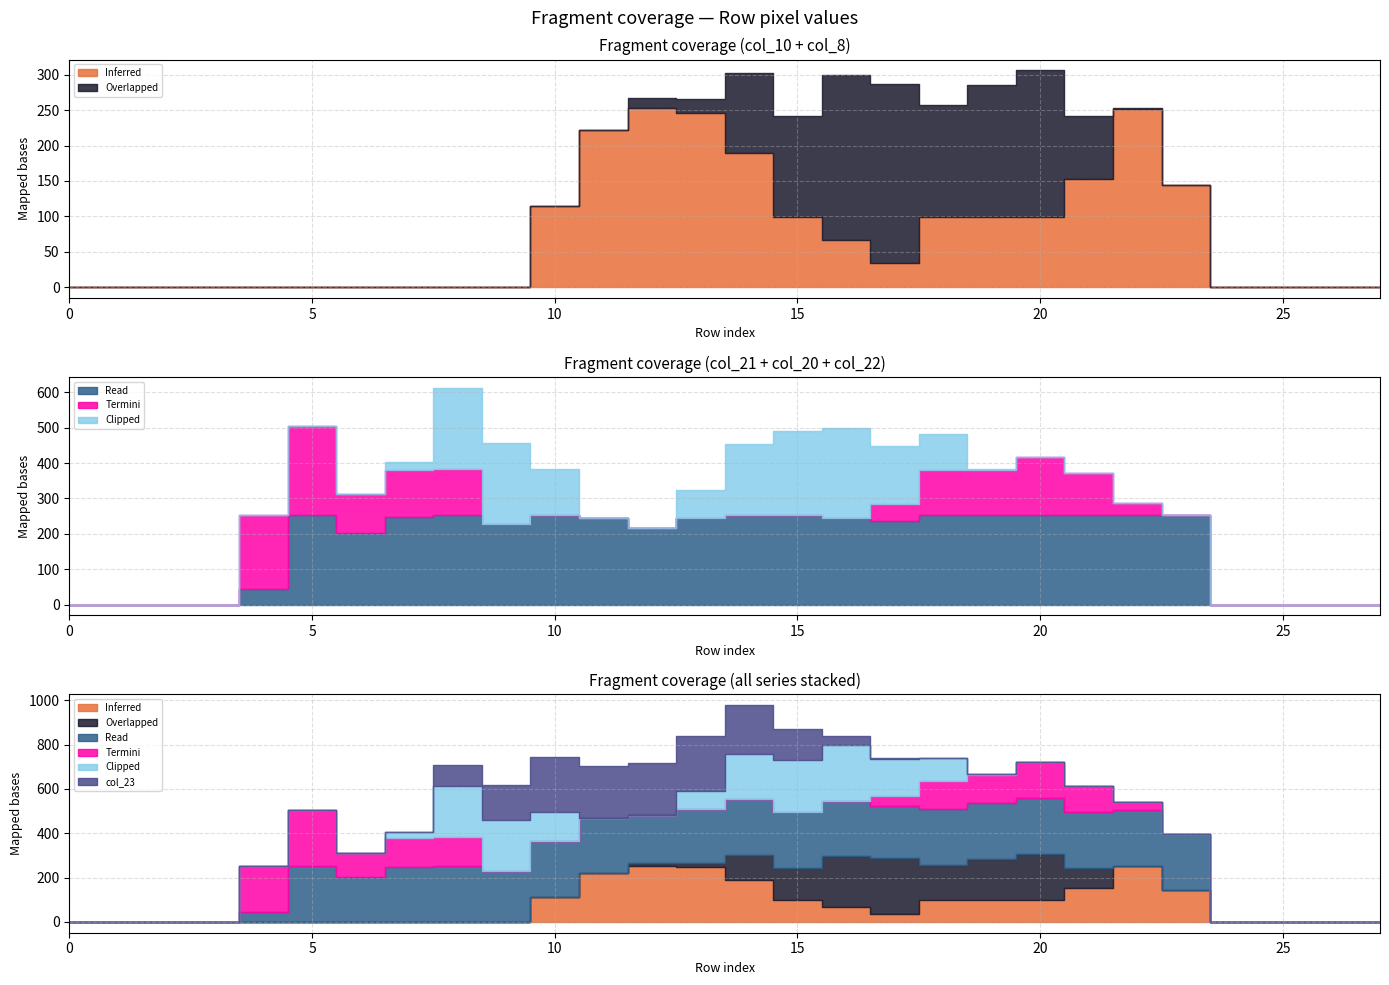

How many lines are shown in the chart?

6